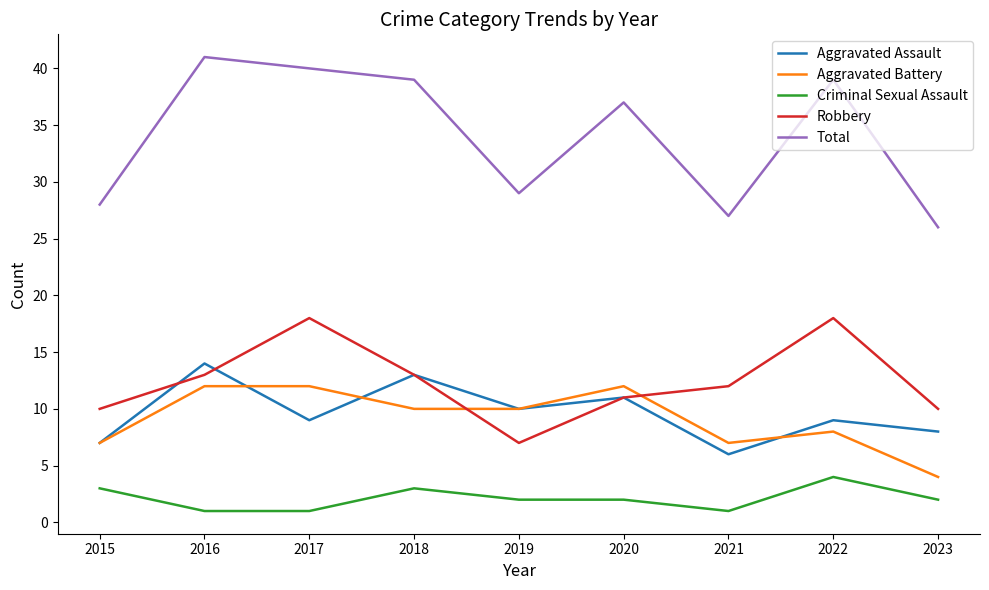

Reading left to right, what are all the values shown in this chart?

Aggravated Assault: 2015=7	2016=14	2017=9	2018=13	2019=10	2020=11	2021=6	2022=9	2023=8
Aggravated Battery: 2015=7	2016=12	2017=12	2018=10	2019=10	2020=12	2021=7	2022=8	2023=4
Criminal Sexual Assault: 2015=3	2016=1	2017=1	2018=3	2019=2	2020=2	2021=1	2022=4	2023=2
Robbery: 2015=10	2016=13	2017=18	2018=13	2019=7	2020=11	2021=12	2022=18	2023=10
Total: 2015=28	2016=41	2017=40	2018=39	2019=29	2020=37	2021=27	2022=39	2023=26